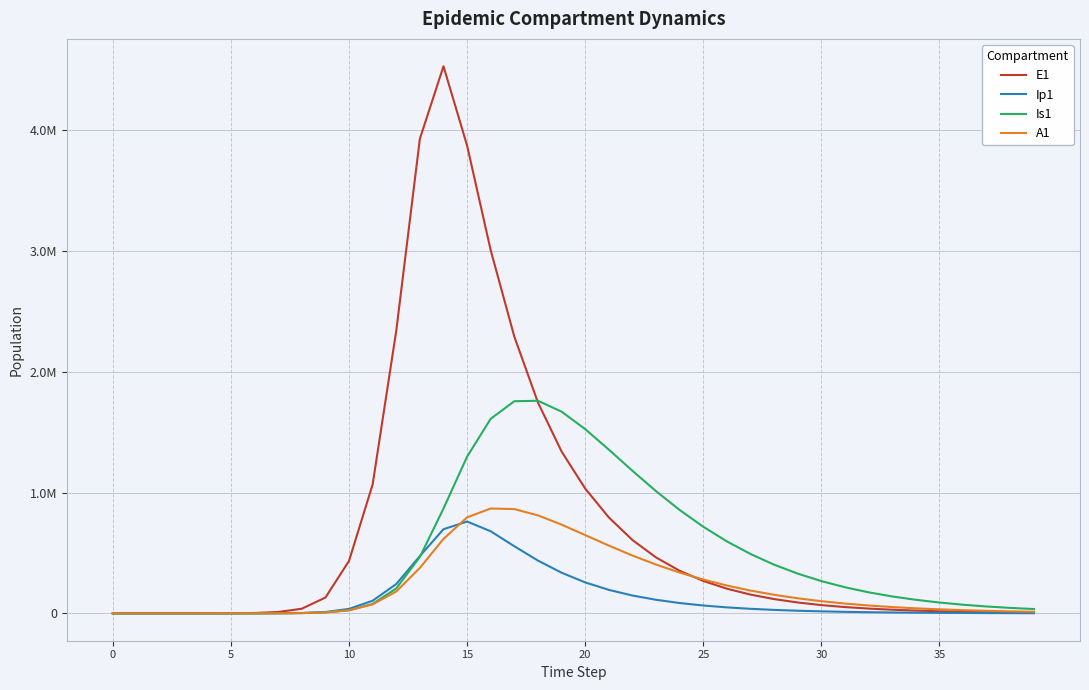

Where is Is1 nearest to the value 880602?

14